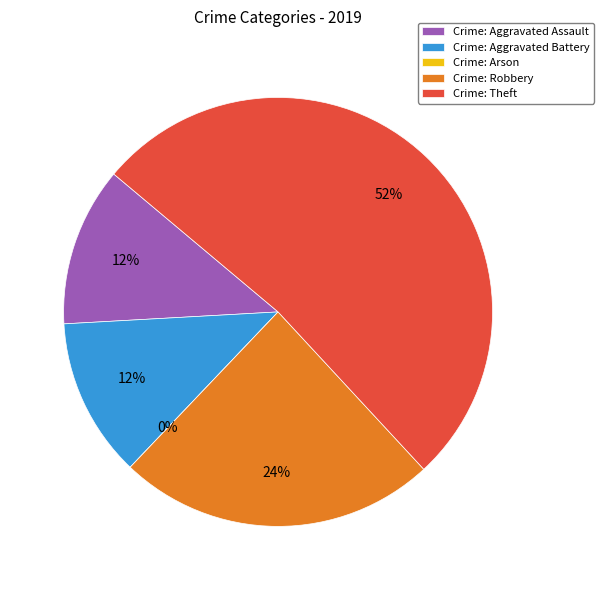

What is the ratio of the value at Theft to the value at Robbery?

2.2